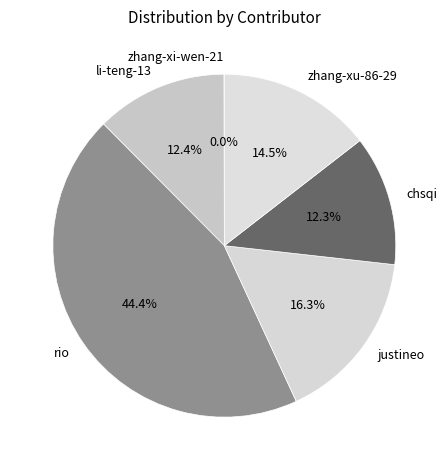

Do zhang-xu-86-29 and chsqi together represent more than half of the pie?

No